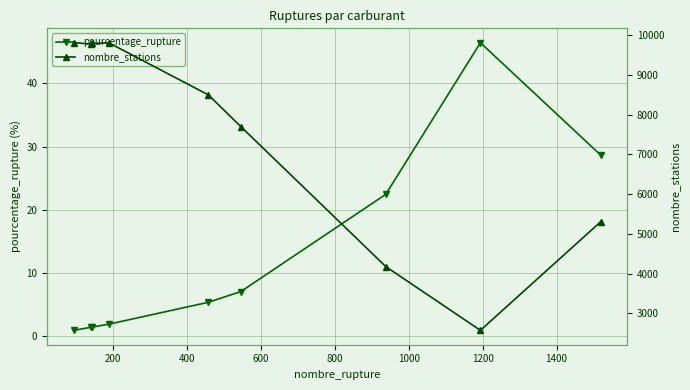

What is the value of the pourcentage_rupture point at the 2nd from the left?

1.4